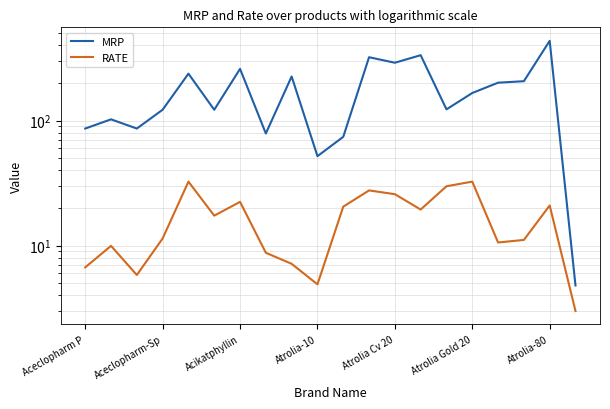

What is the difference between the highest and lowest values at 13?

313.4